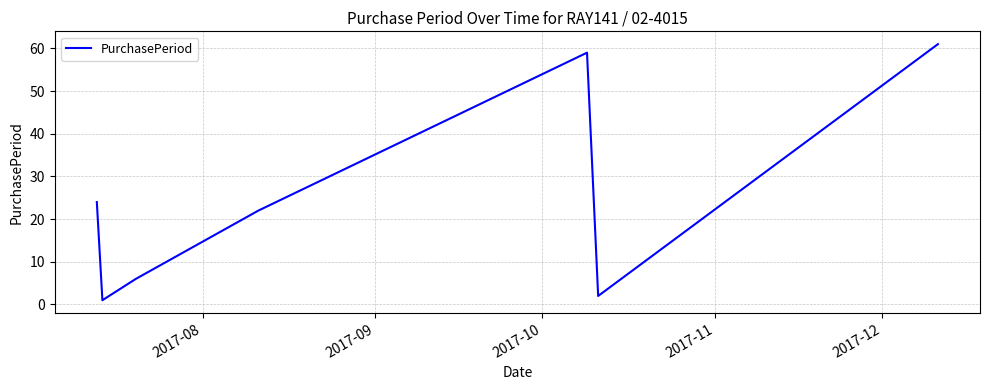

How many series are shown in this chart?

1